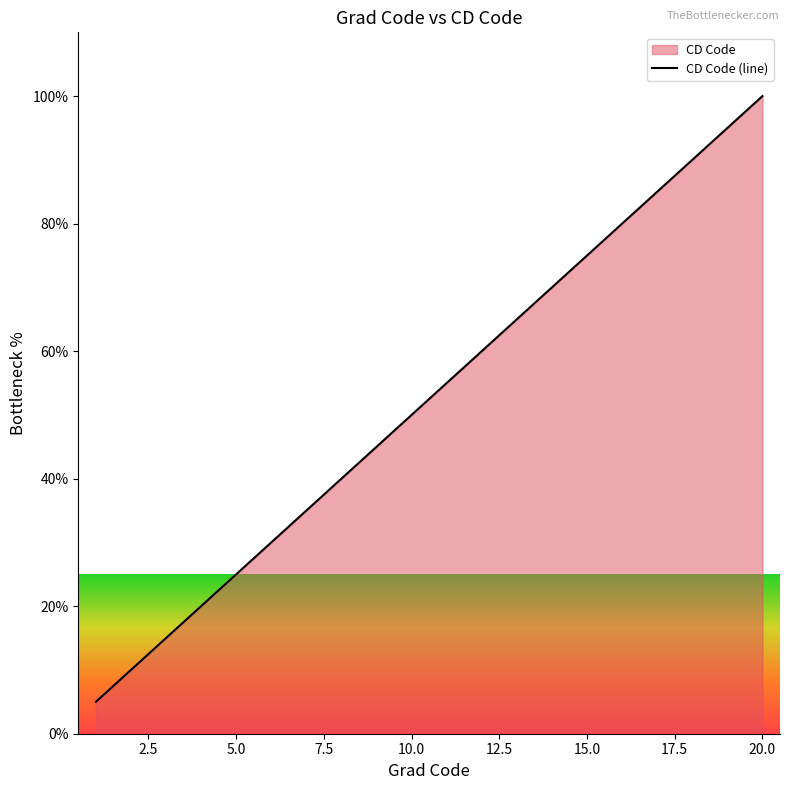

How many data points are above 55?

10